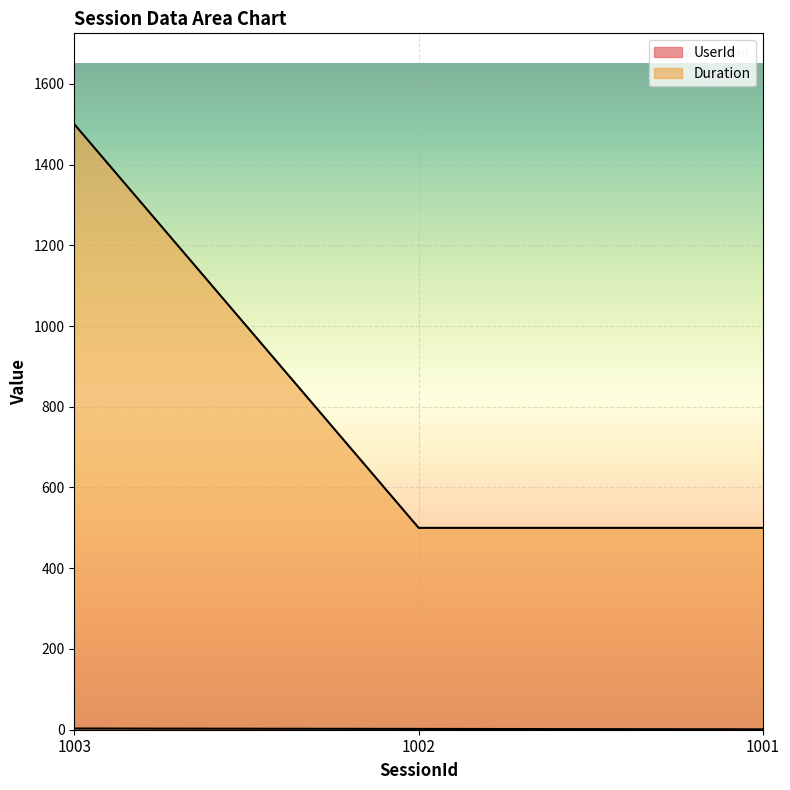

What is the difference between the highest and lowest values at 1002?

498